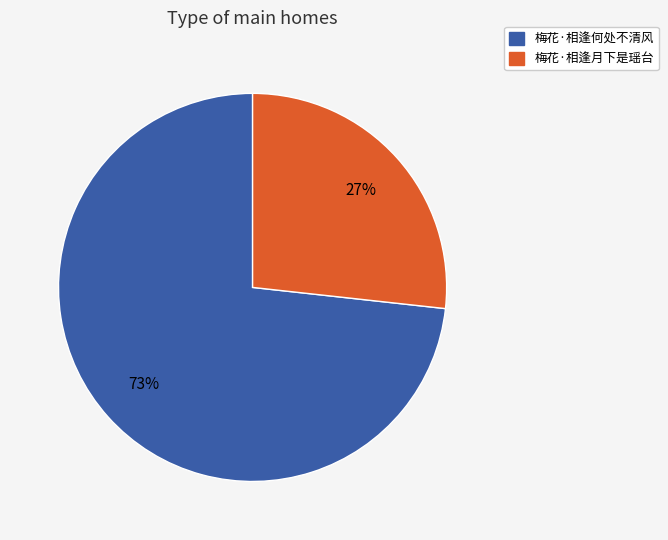

Between 梅花·相逢何处不清风 and 梅花·相逢月下是瑶台, which is larger?

梅花·相逢何处不清风